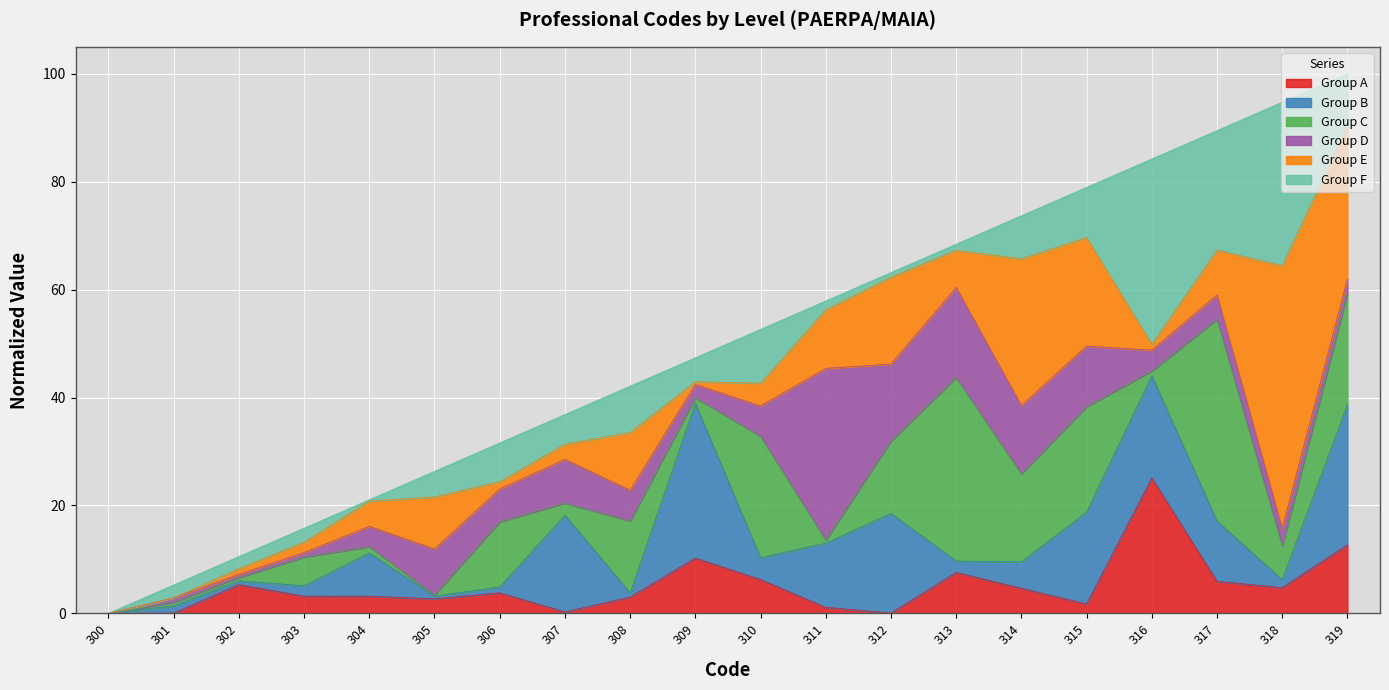

What is the highest value of the Group A series?

25.1